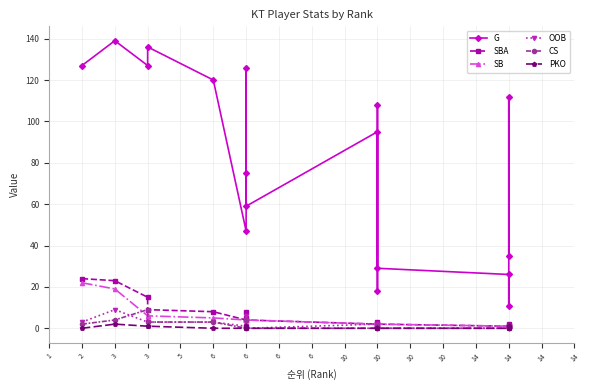

At which category does CS reach its first local valley?

6